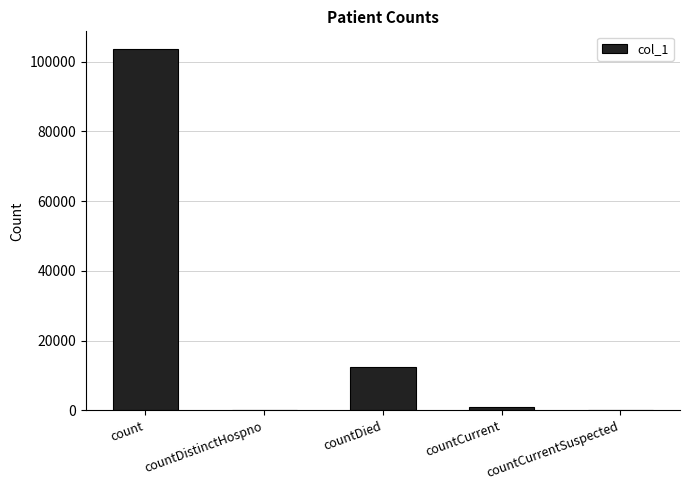

Which label corresponds to the largest value in the chart?

count